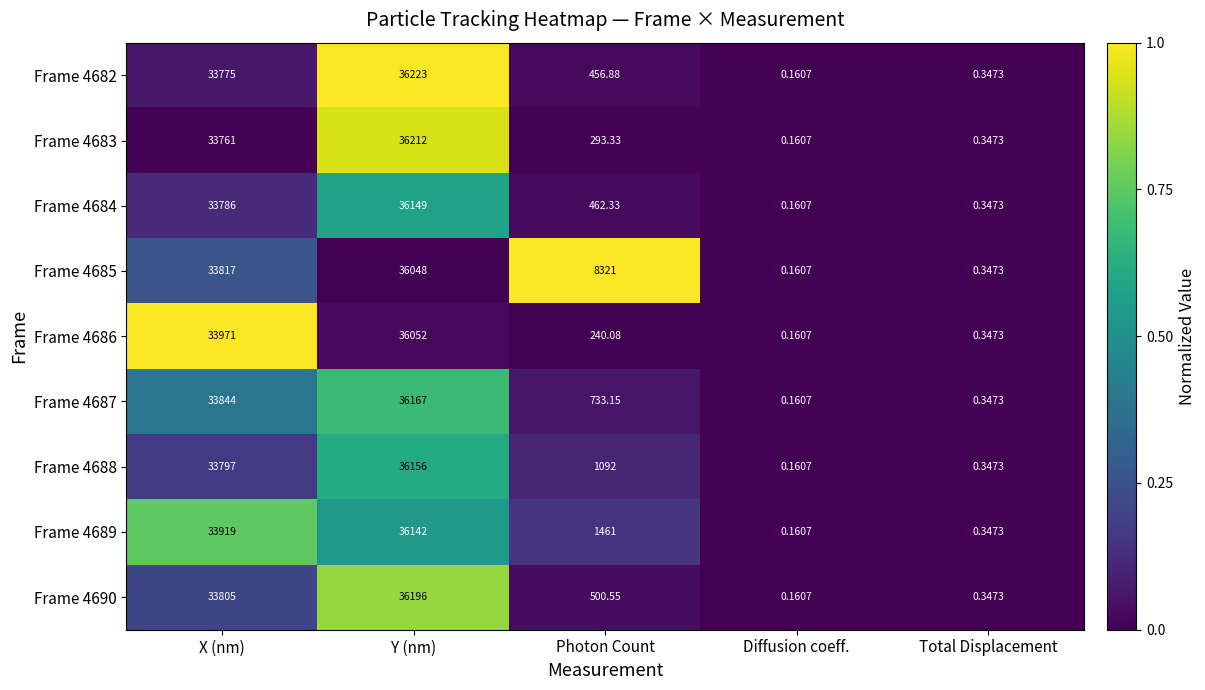

Which series has the largest total across all categories?

Frame 4685